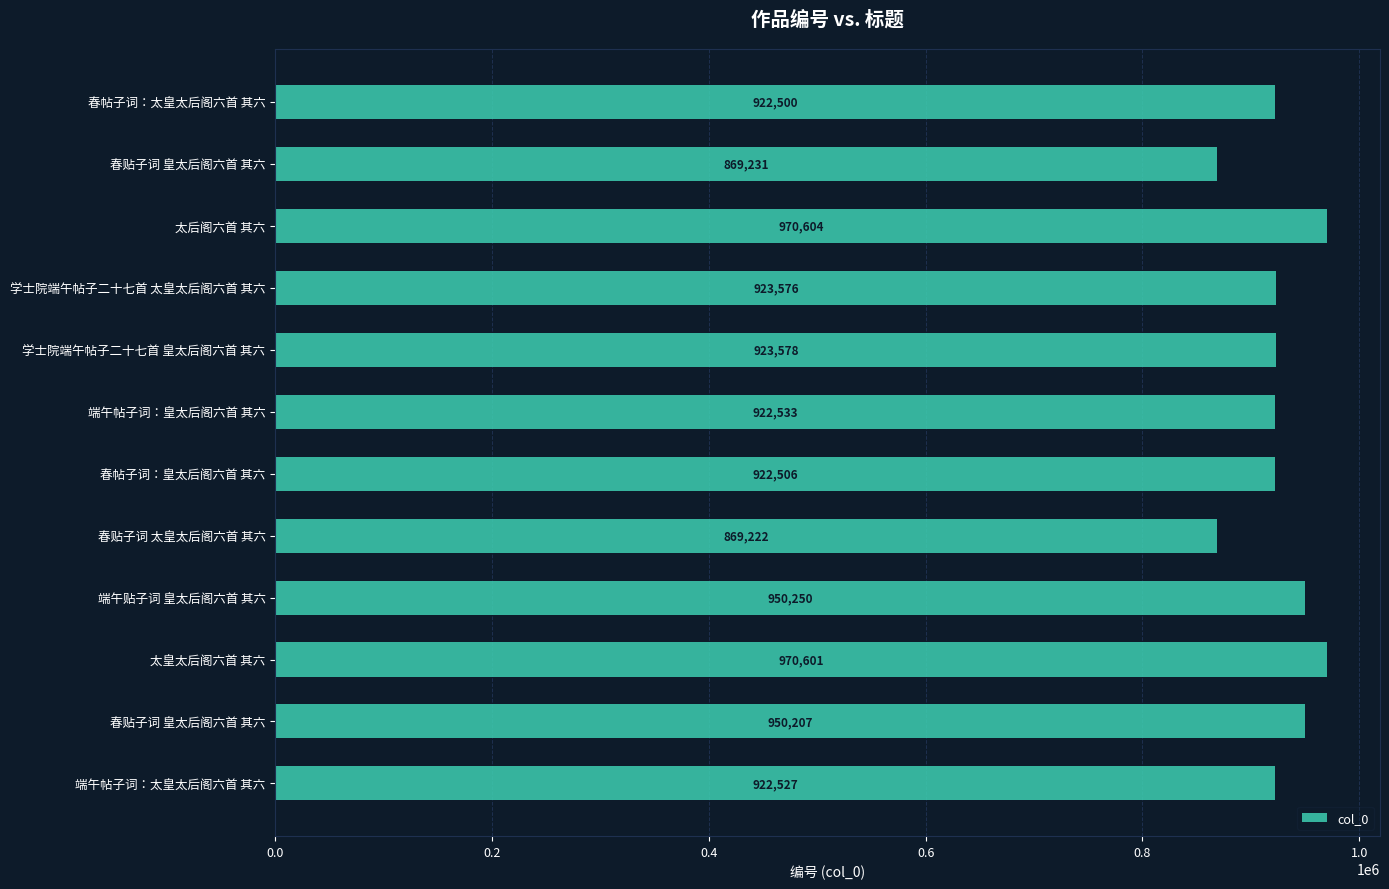

Does the chart contain any negative values?

No